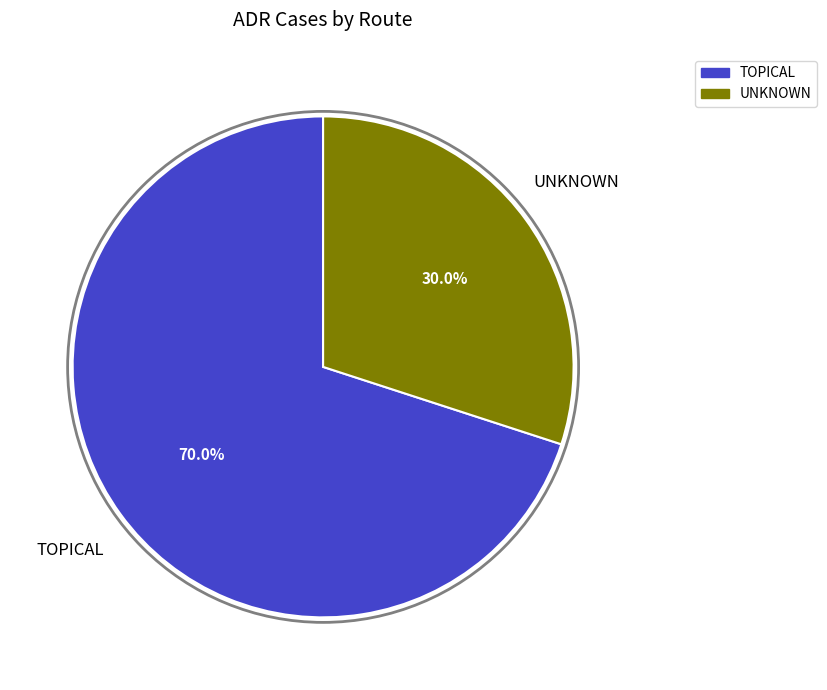

Does UNKNOWN represent more than half of the total?

No